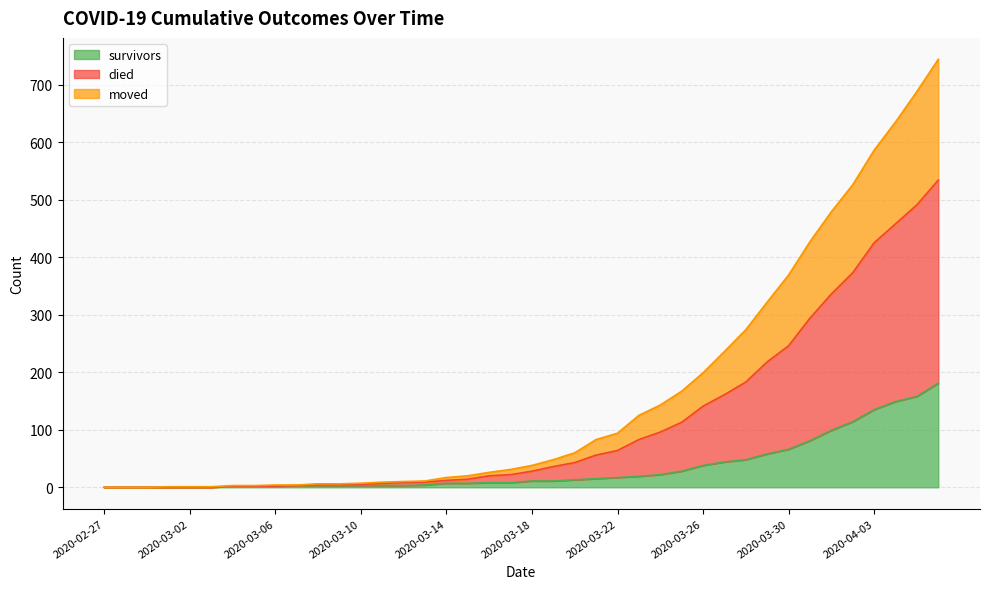

What is the maximum value for survivors?

181